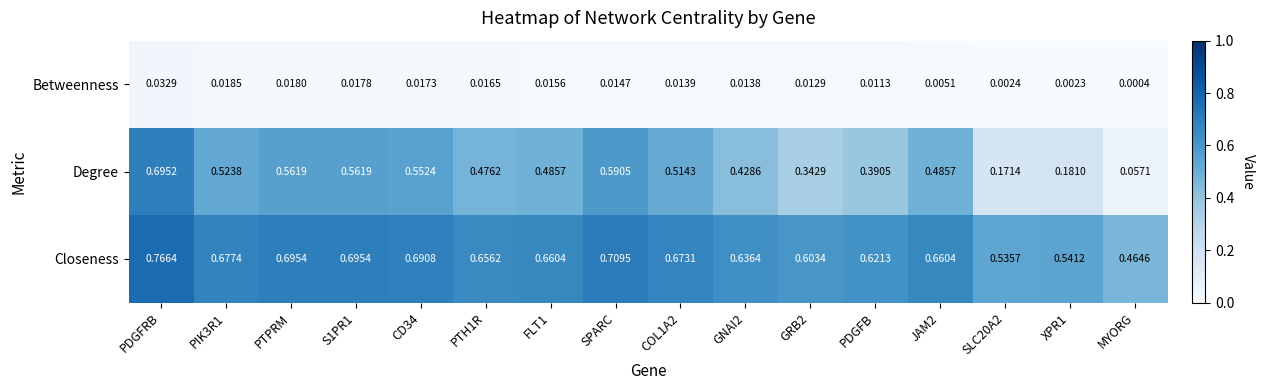

Between FLT1 and JAM2, which series saw the biggest shift?

Betweenness